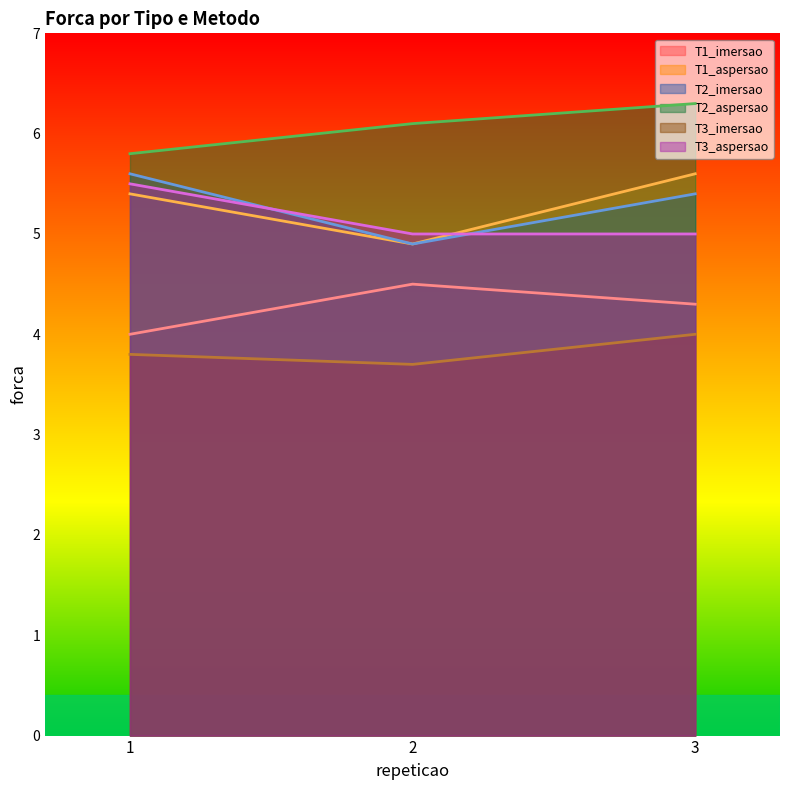

What is the difference between the T2_aspersao values at 2 and 1?

0.3